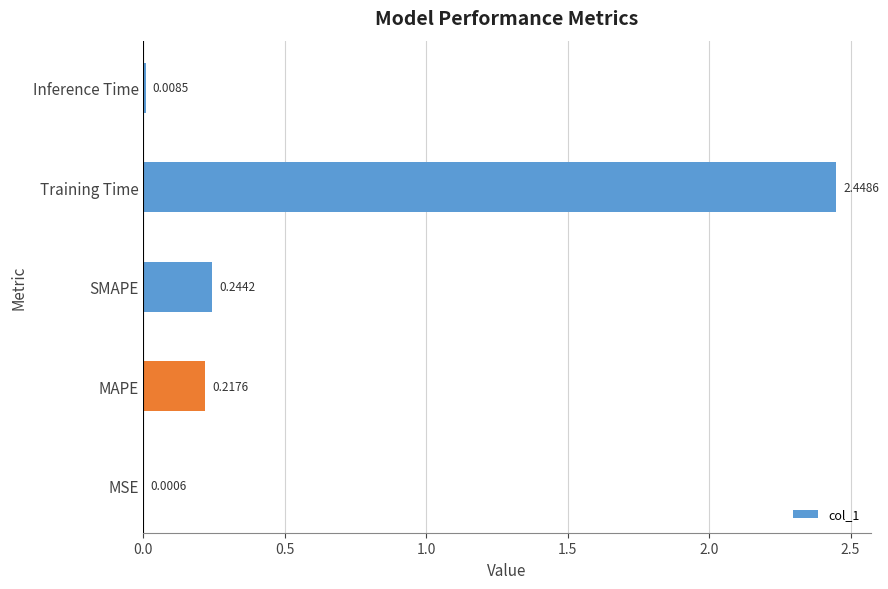

Which category has the highest value across all series?

Training Time